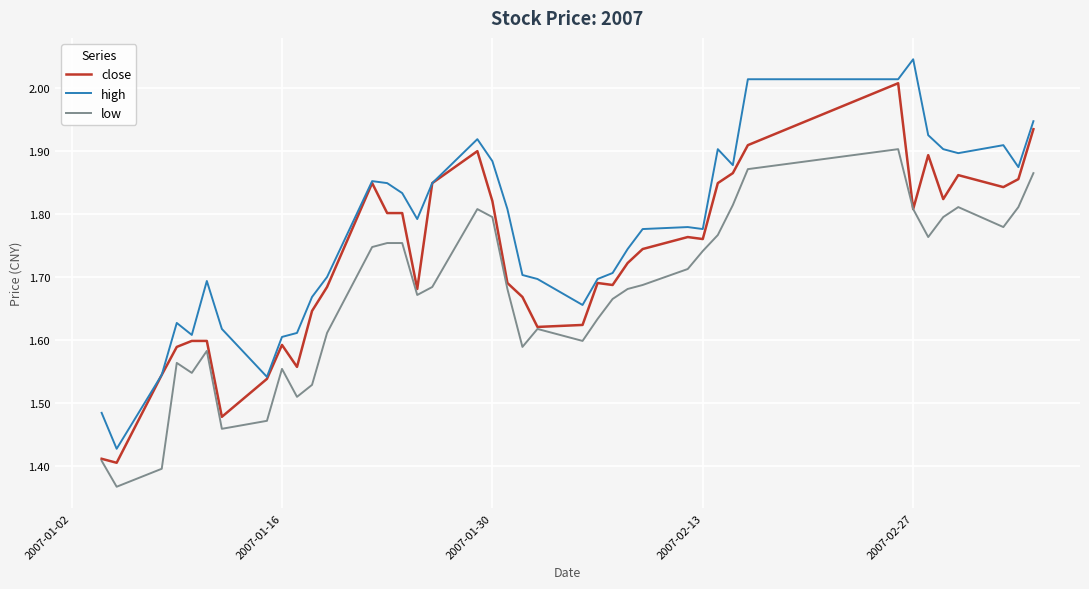

Which series has the largest total across all categories?

high